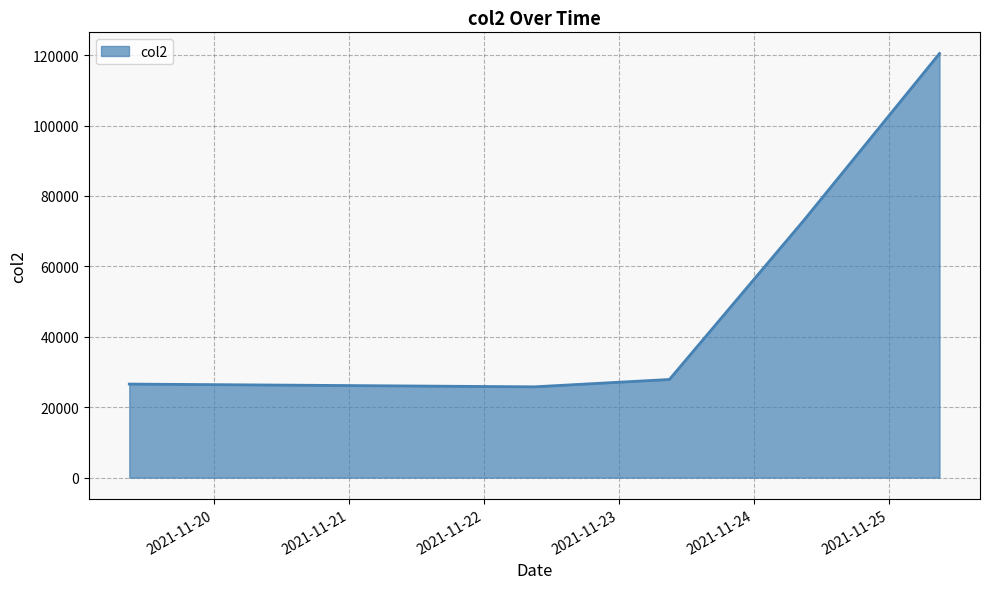

How many categories are shown in the chart?

5